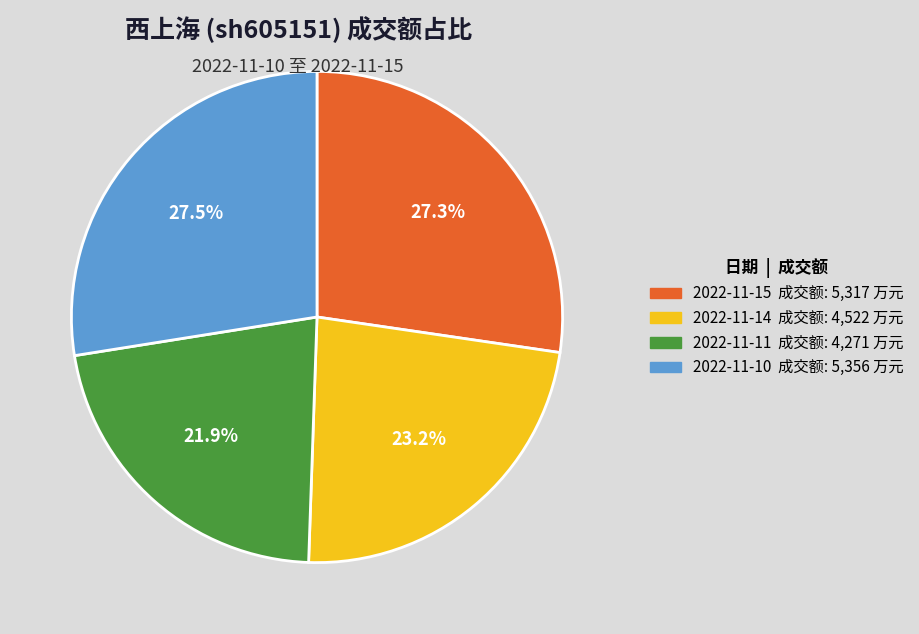

Which category has the smallest portion of the pie?

2022-11-11 成交额: 4,271 万元